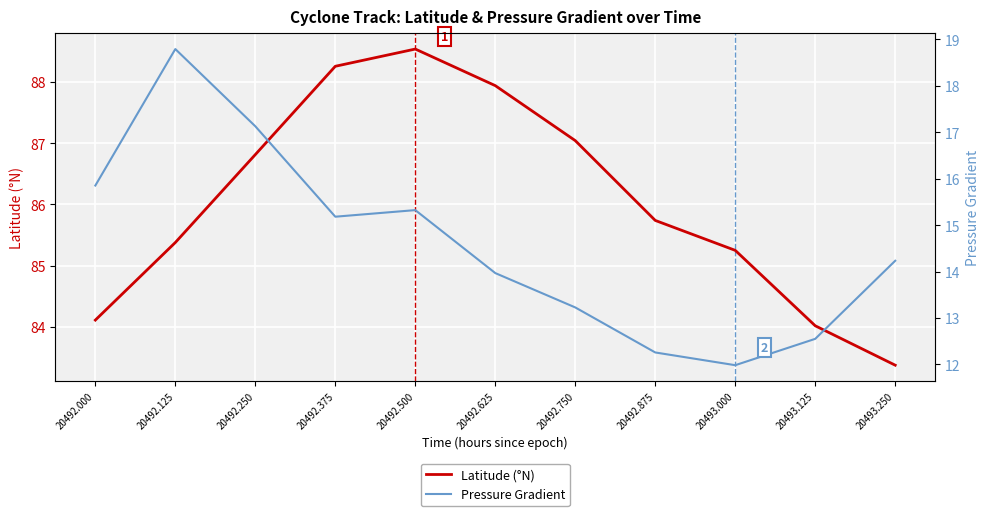

The Latitude (°N) series shows 46.7 at 20492.250. True or false?

False